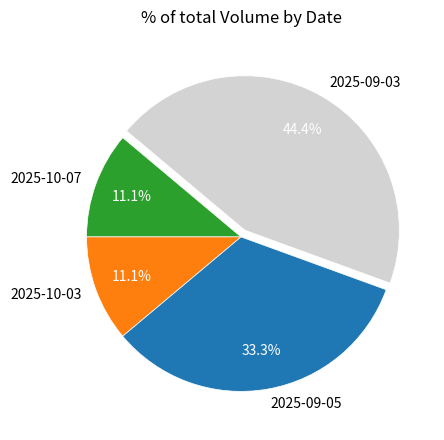

Is the sum of 2025-09-05 and 2025-10-03 greater than half?

No